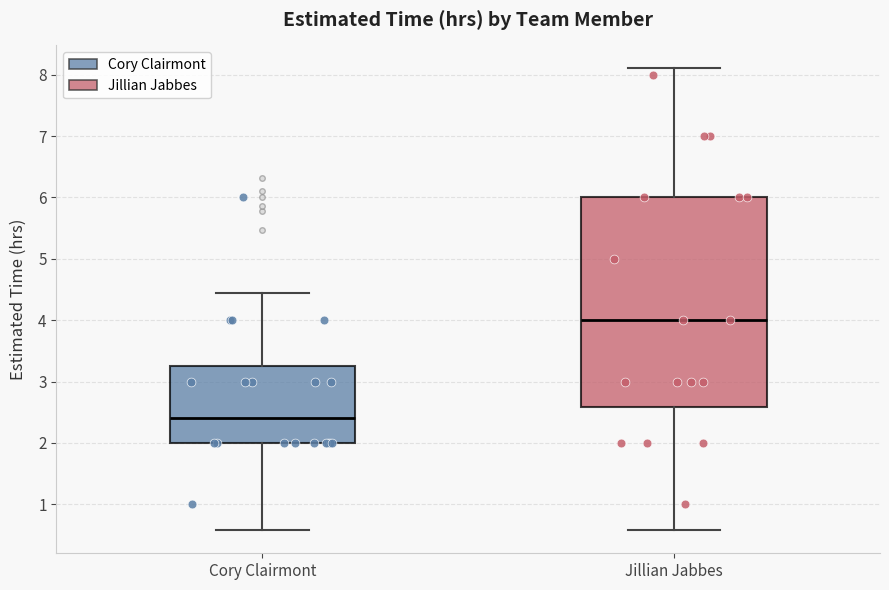

Which box's median line is the lowest?

Cory Clairmont